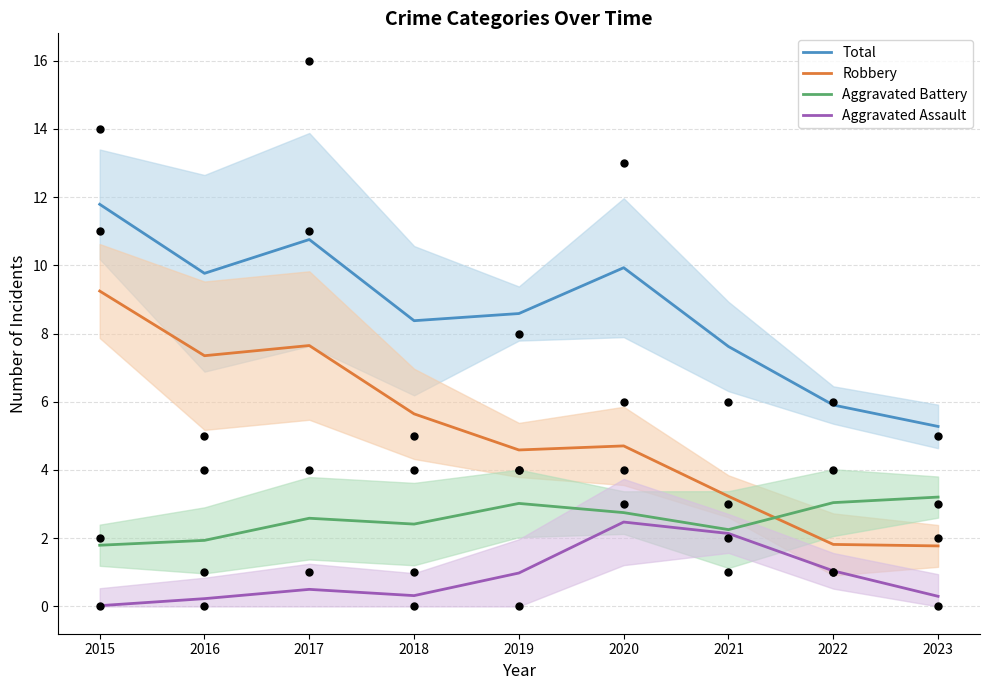

Which series reaches the minimum Y coordinate?

Aggravated Assault